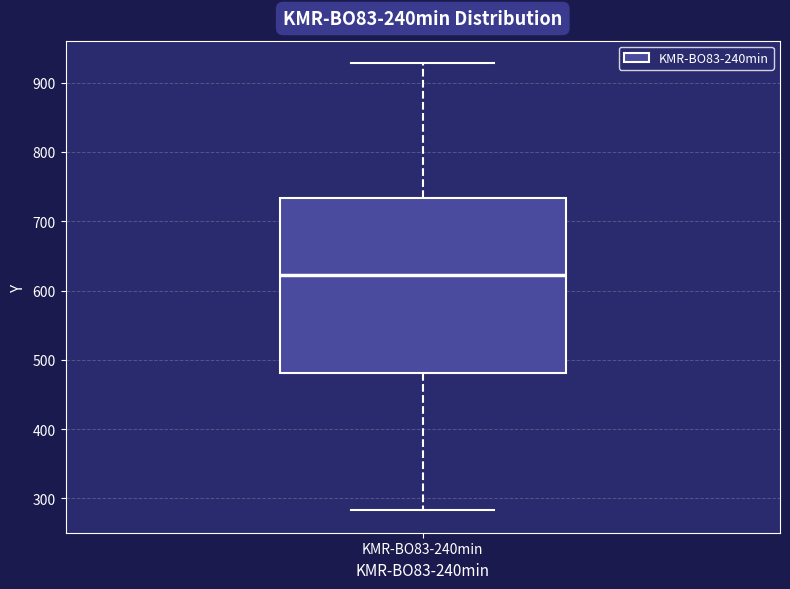

Where does the lower whisker of the box for KMR-BO83-240min end on the y-axis? The values are not printed on the chart, so give them approximately, as read against the axis.

280